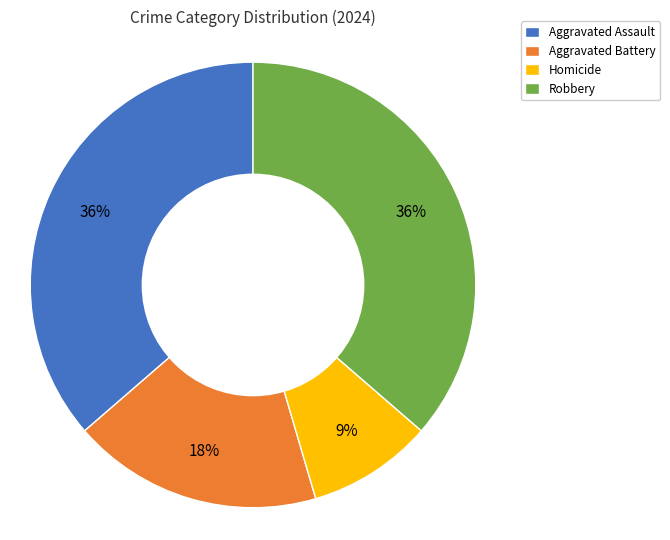

What percentage is the Robbery slice, to the nearest percent?

36%